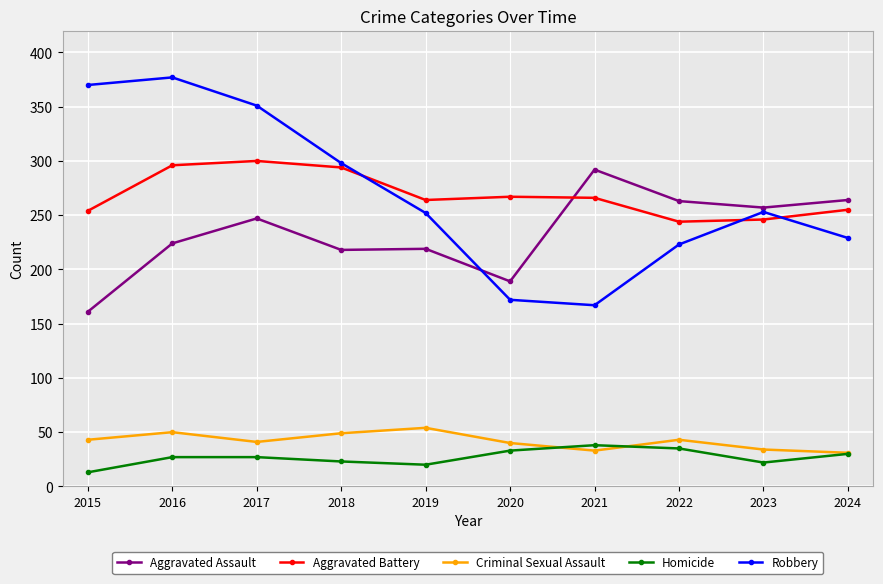

What is the greatest value displayed?

377